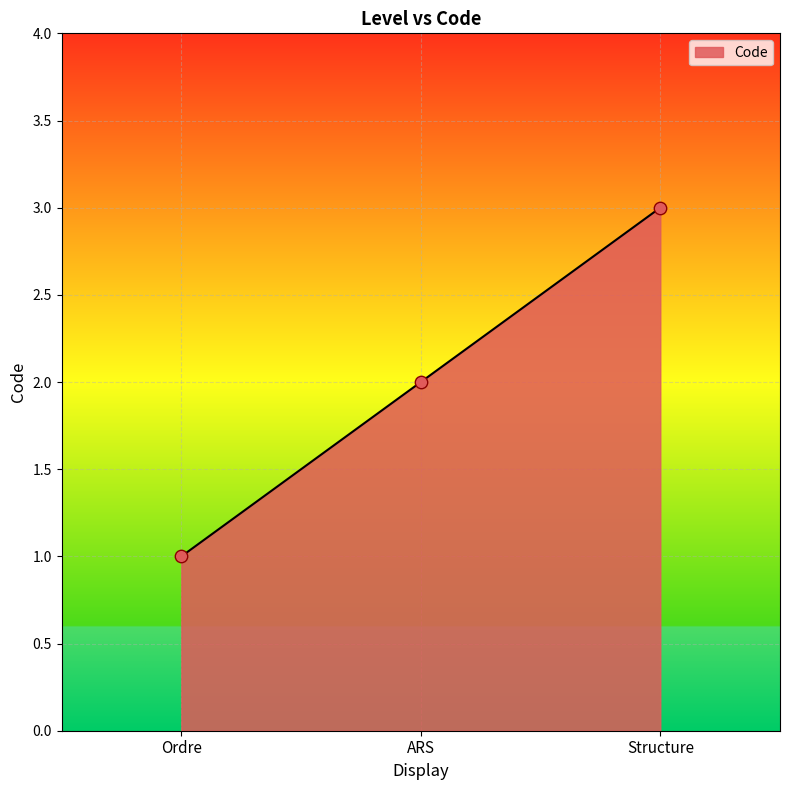

What is the change in value from ARS to Structure?

+1